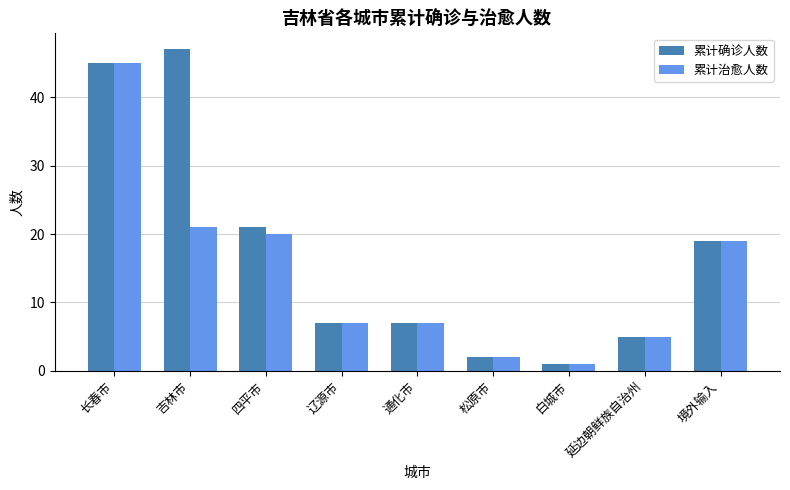

Which series changed the most between 四平市 and 延边朝鲜族自治州?

累计确诊人数